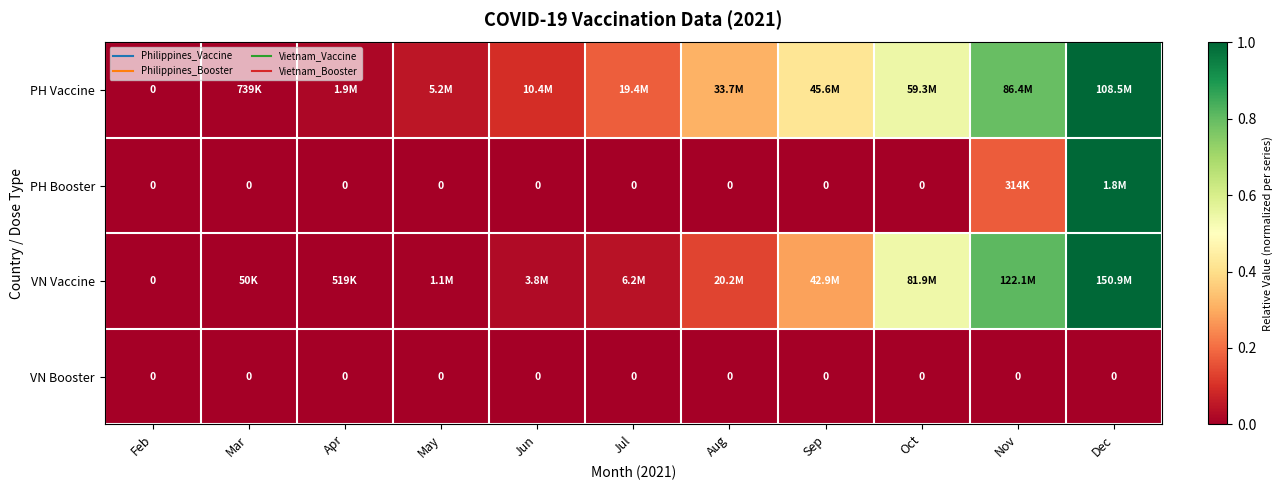

What is the highest value of the VN Vaccine series?

1.0